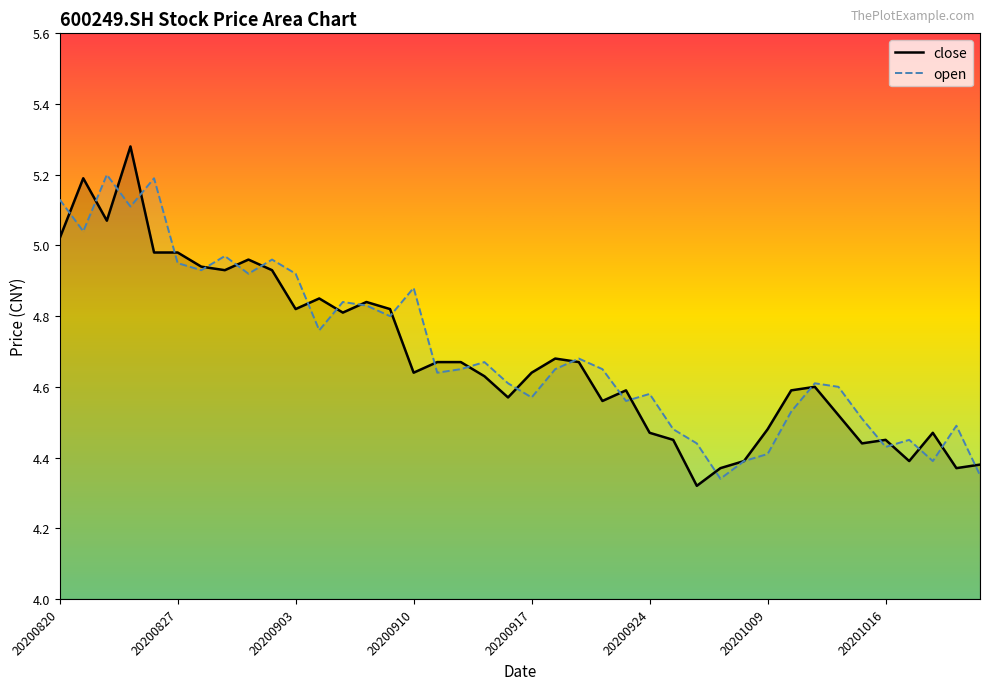

After their last crossing, which series has the higher values: close or open?

close